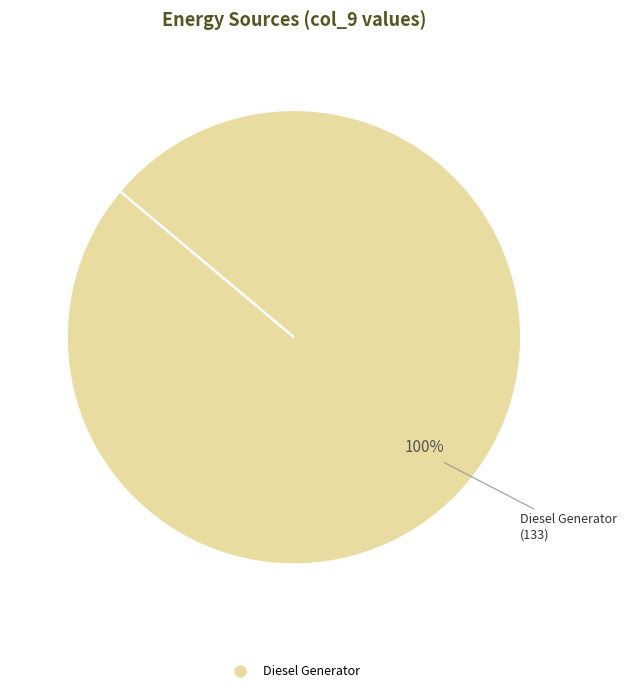

Is there any slice that represents more than half of the pie?

Yes